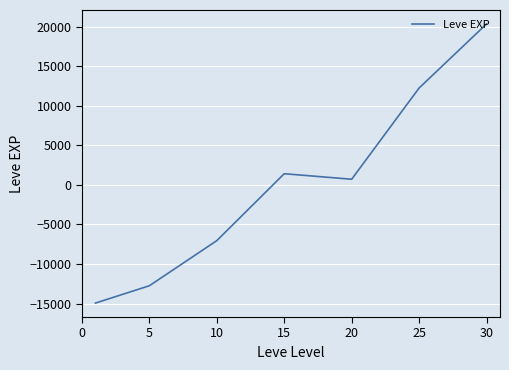

What is the greatest value displayed?

20344.0